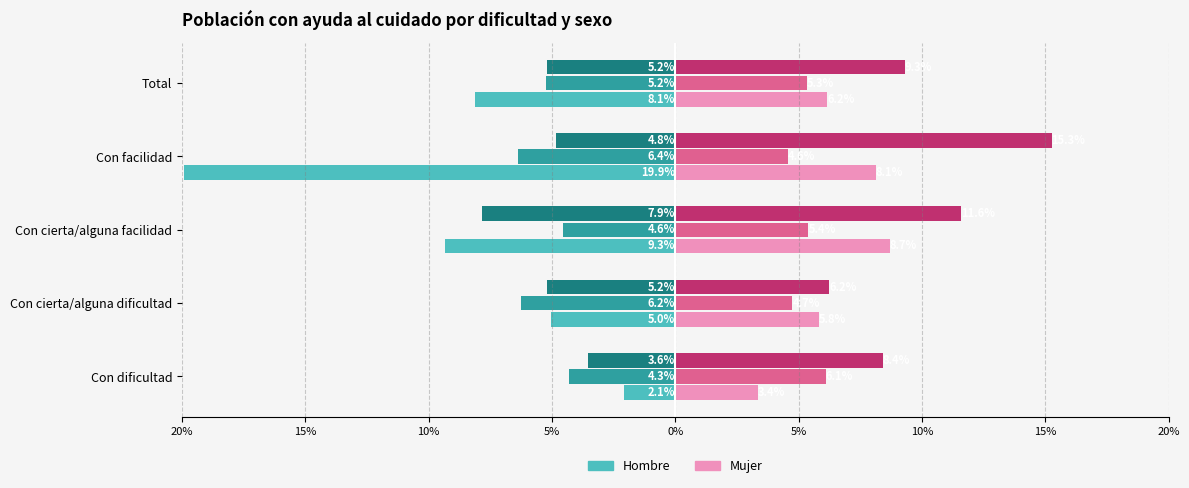

True or false: Mujer 2016 has a value of 0.0 at Con cierta/alguna dificultad.

False